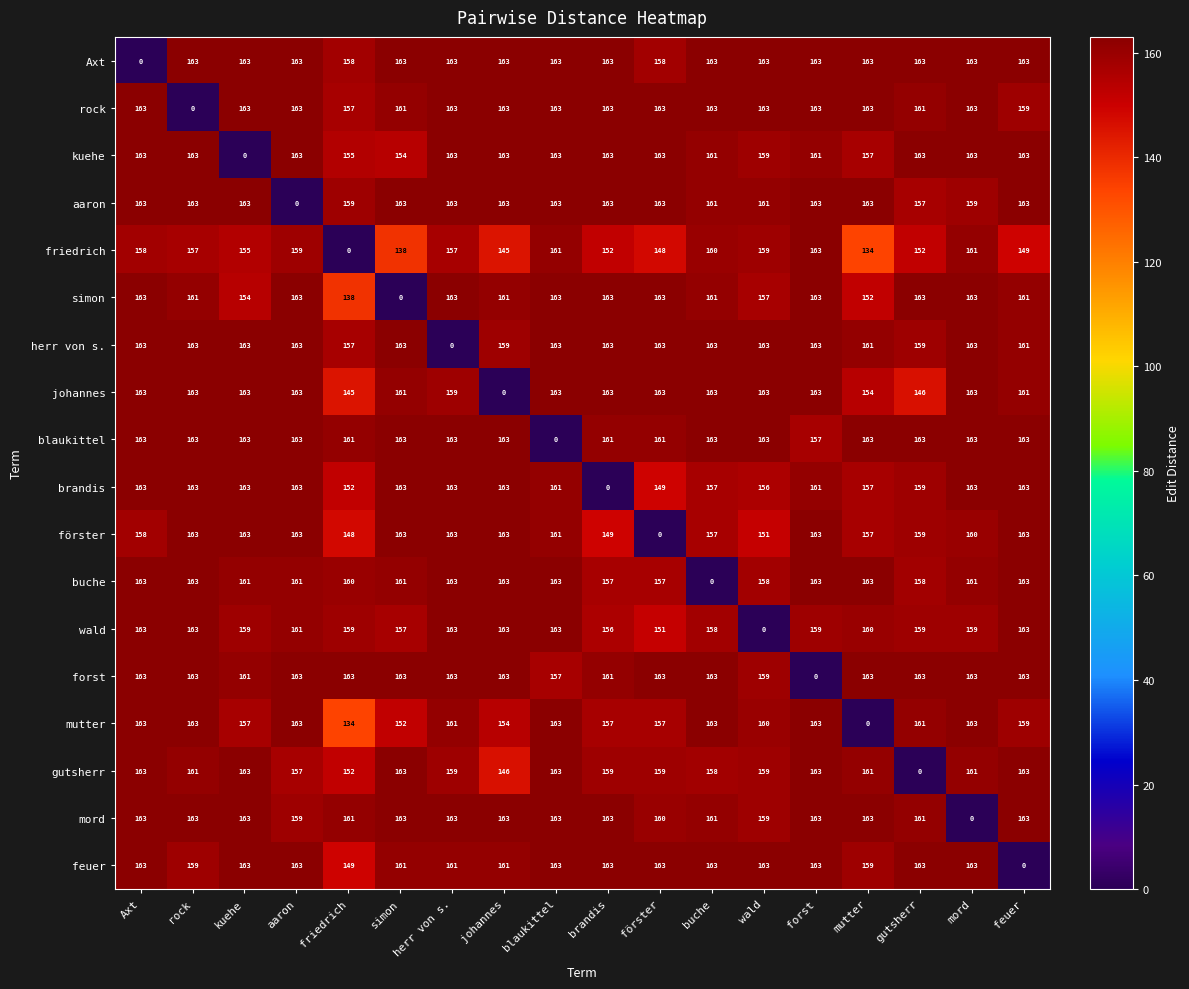

At which category is the sum across all series the highest?

Axt